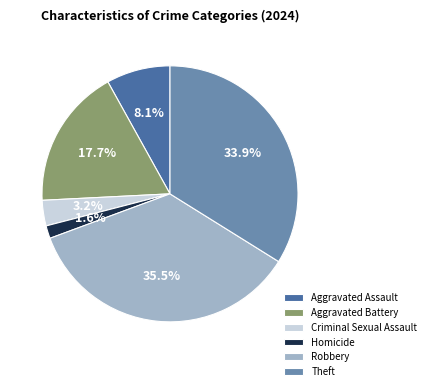

Is the sum of Robbery and Theft greater than half?

Yes